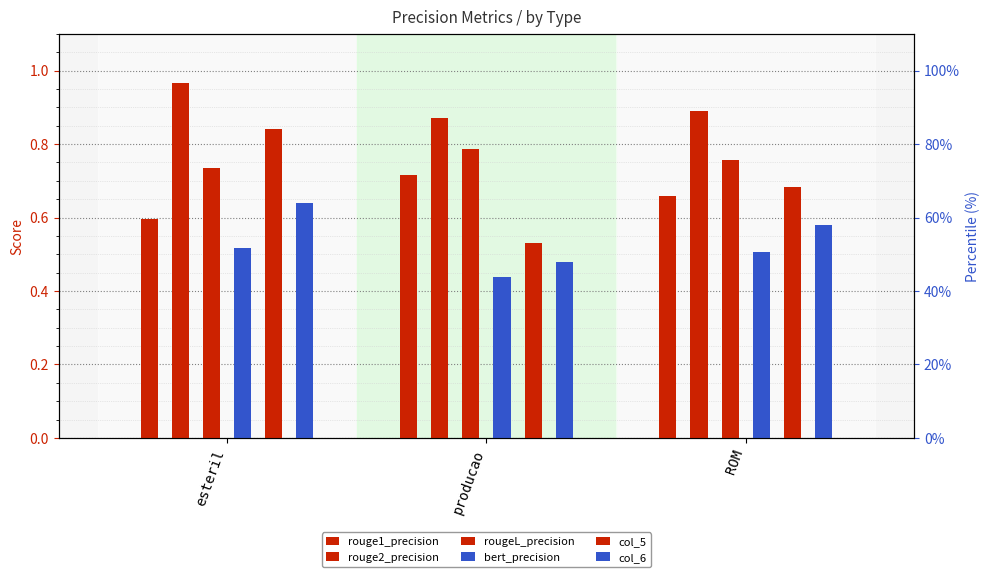

True or false: col_5 has a value of 0.7 at ROM.

True